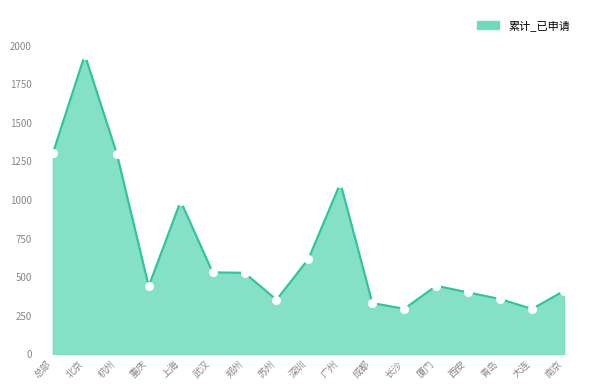

What is the change in value from 苏州 to 南京?

+58